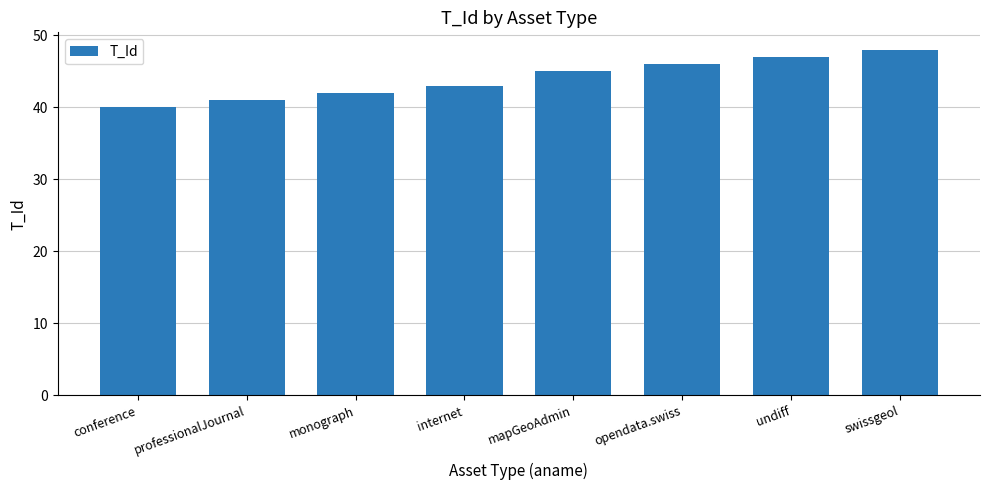

What is the minimum value shown in the chart?

40